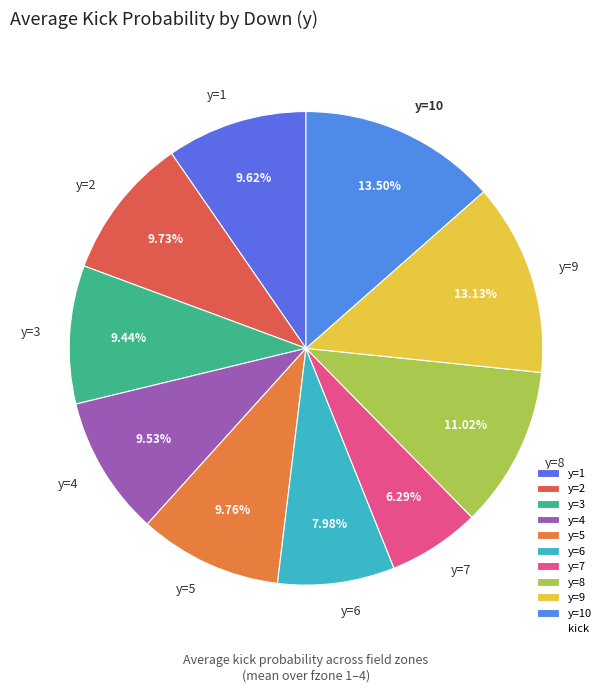

To the nearest percent, what is the difference between the y=8 and y=9 slice percentages?

2%